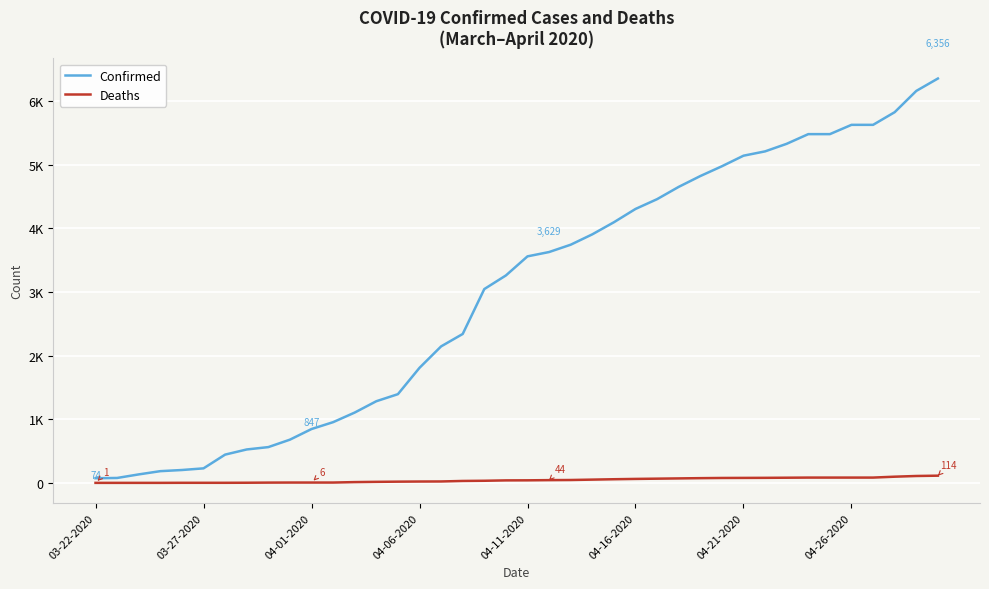

What is the greatest value displayed?

6356